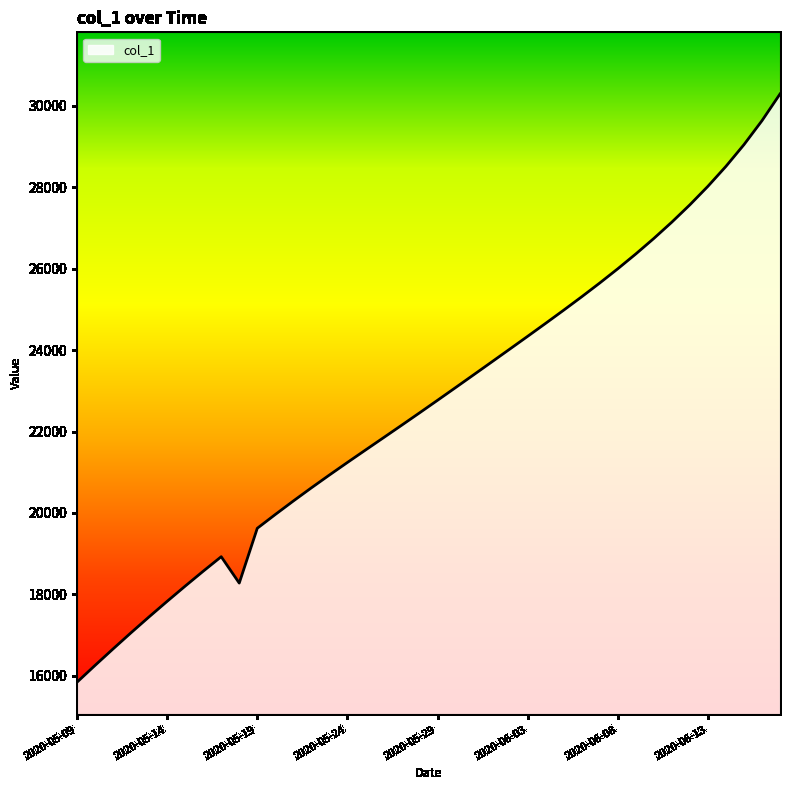

What is the minimum value shown in the chart?

15842.6